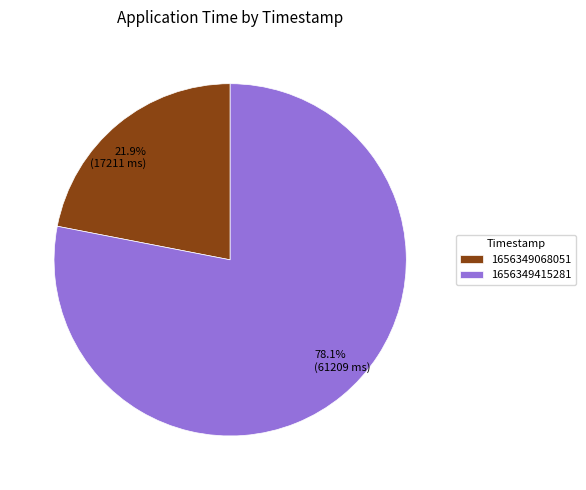

Which category has the biggest portion of the pie?

1656349415281